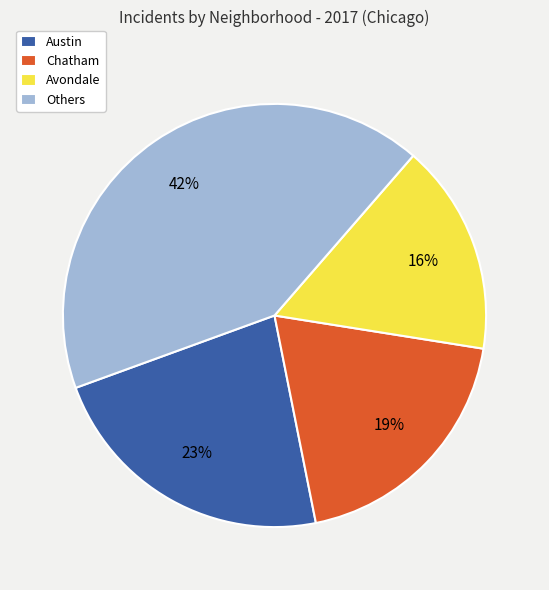

Is the sum of Avondale and Others greater than half?

Yes